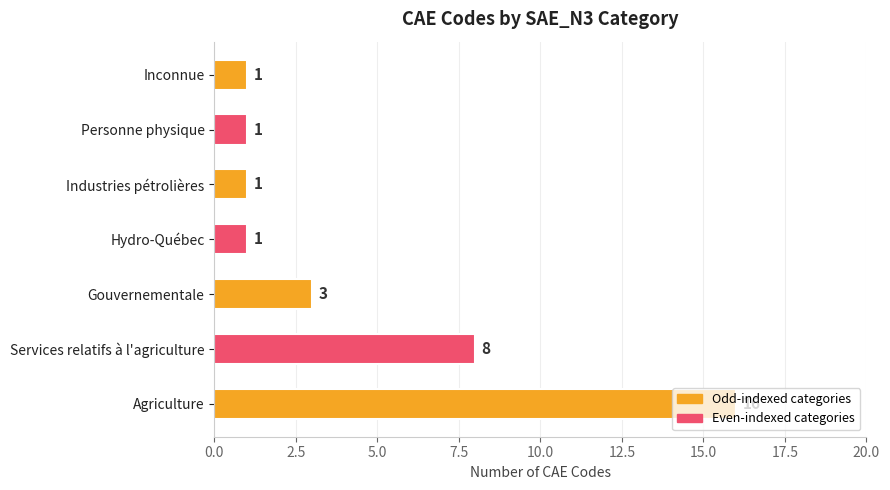

The value at Services relatifs à l'agriculture is 8. True or false?

True